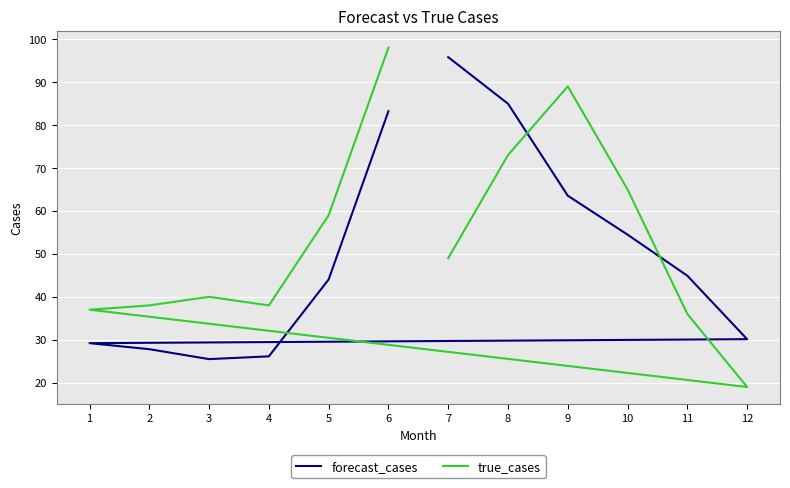

Rank the series by their average value, from lowest to highest.

forecast_cases, true_cases